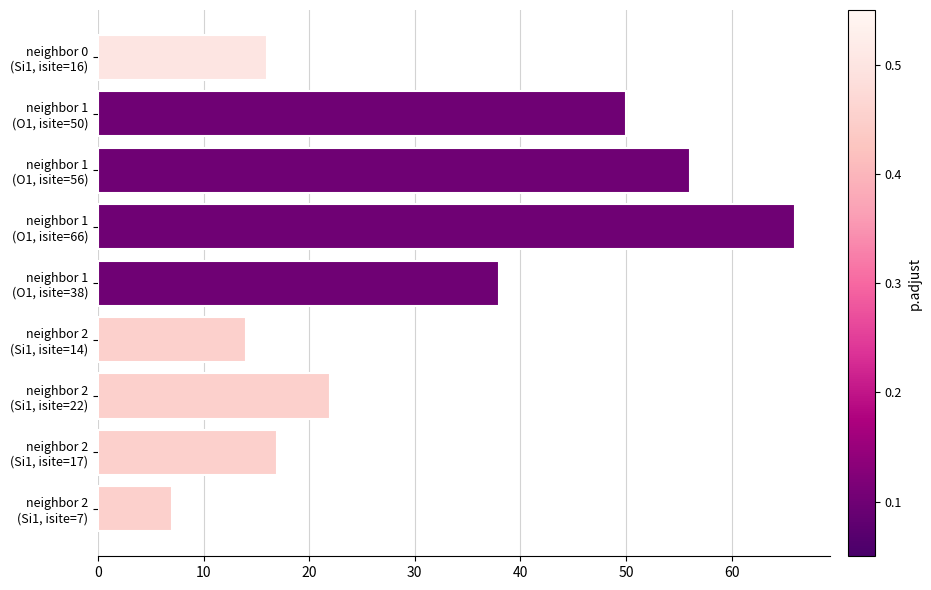

Does the chart contain any negative values?

No